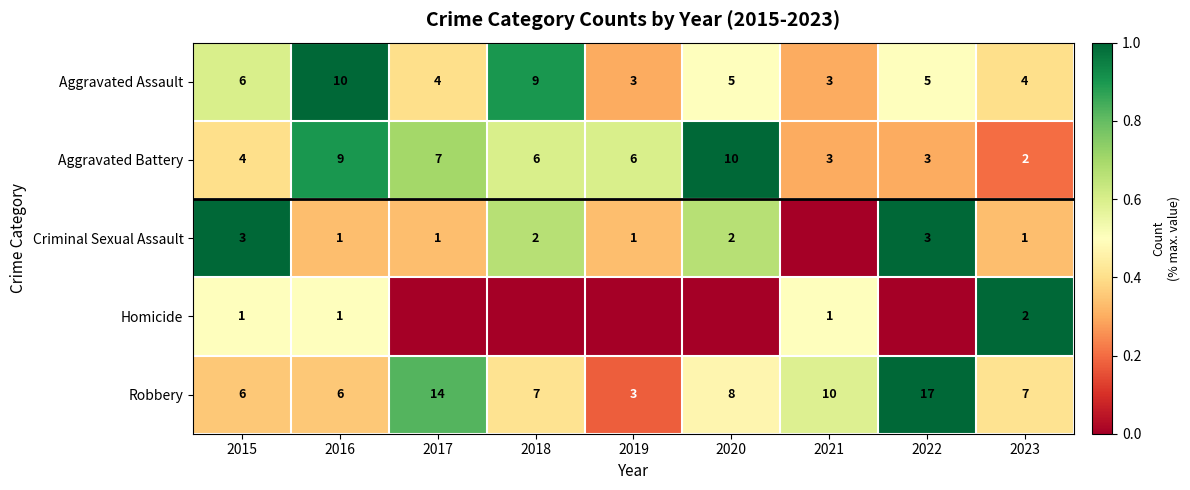

At which label is Aggravated Assault closest to 6?

2015